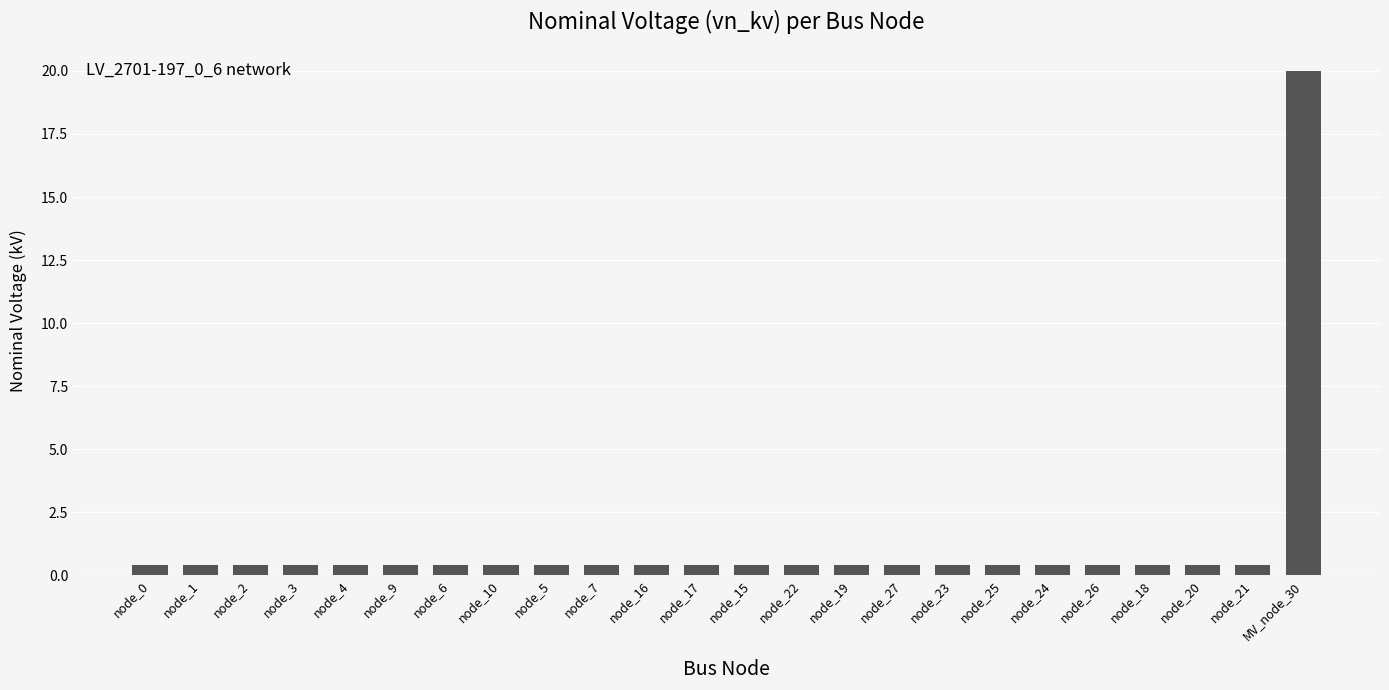

What is the greatest value displayed?

20.0